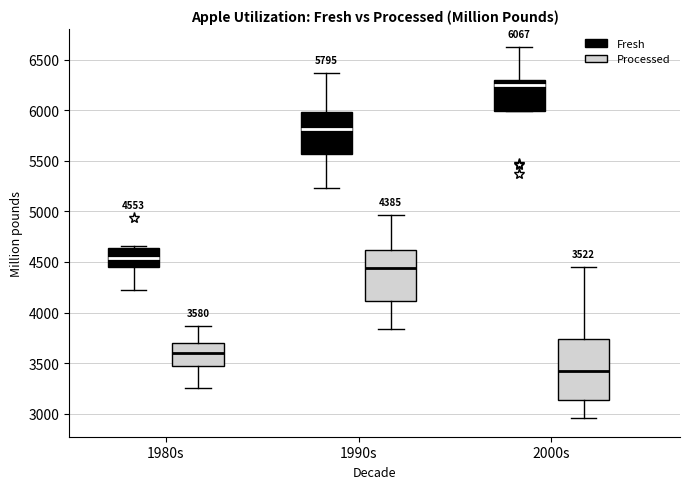

Which box's median line is the lowest?

2000s (Processed)